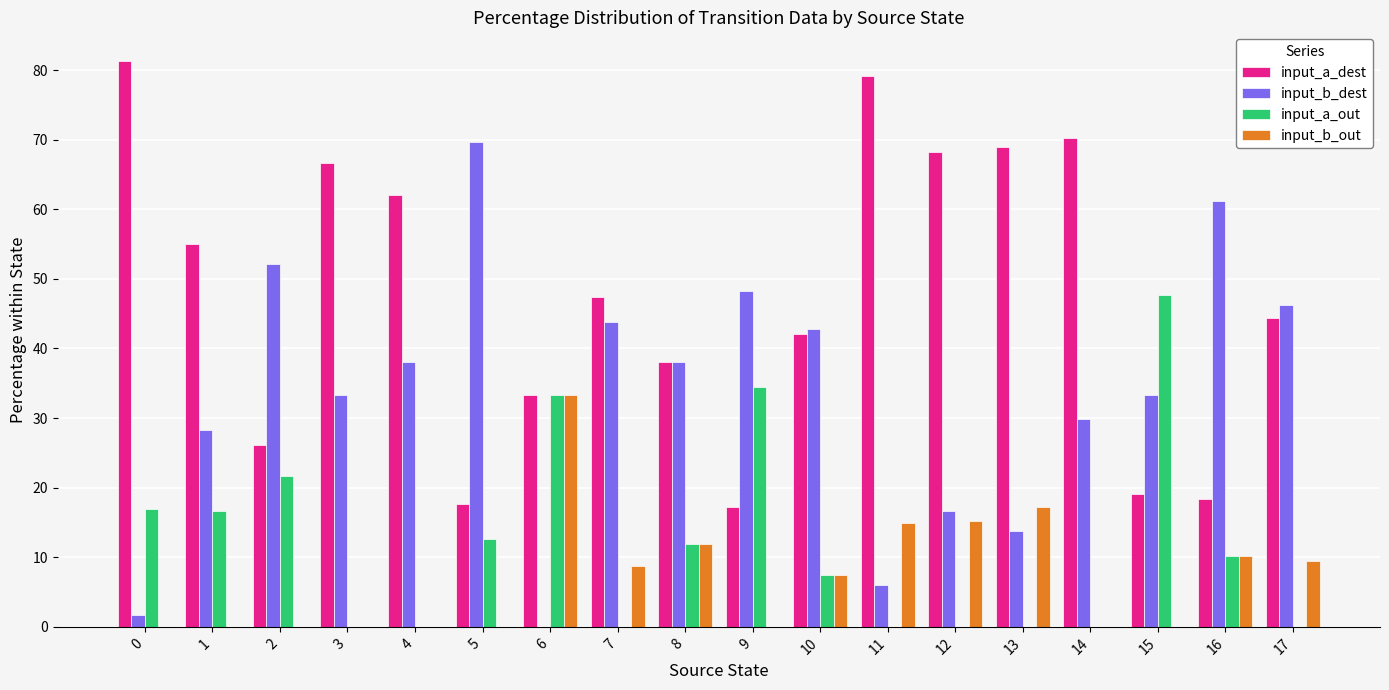

What is the greatest value displayed?

81.4